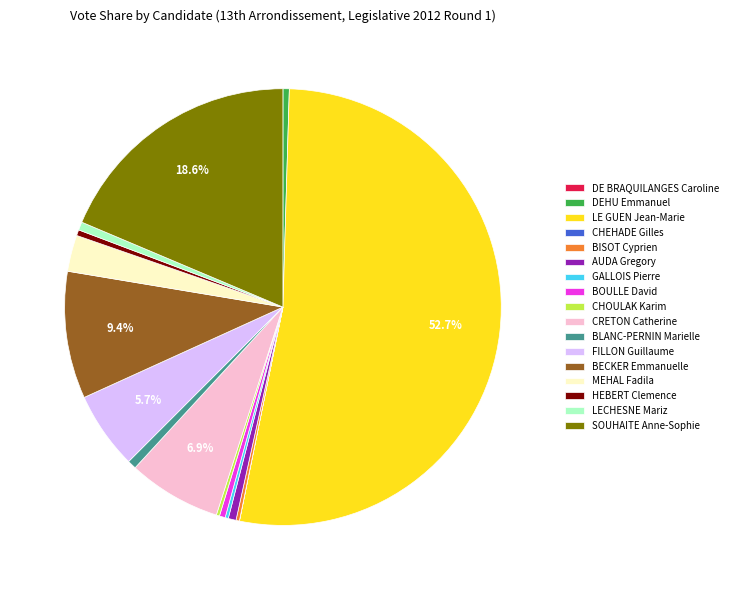

Between BECKER Emmanuelle and HEBERT Clemence, which is larger?

BECKER Emmanuelle